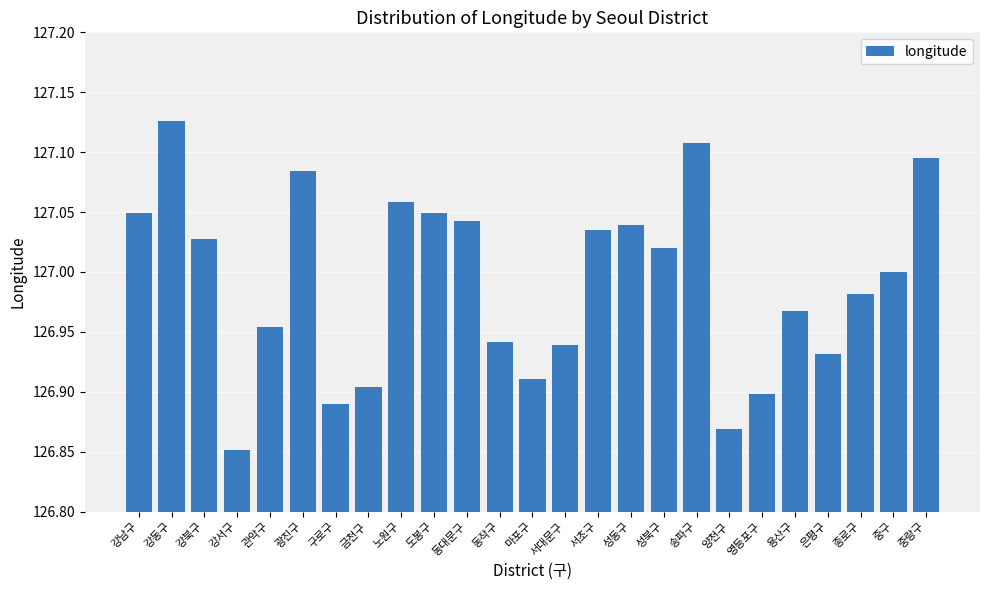

What is the sum of the values at 광진구 and 은평구?

254.0